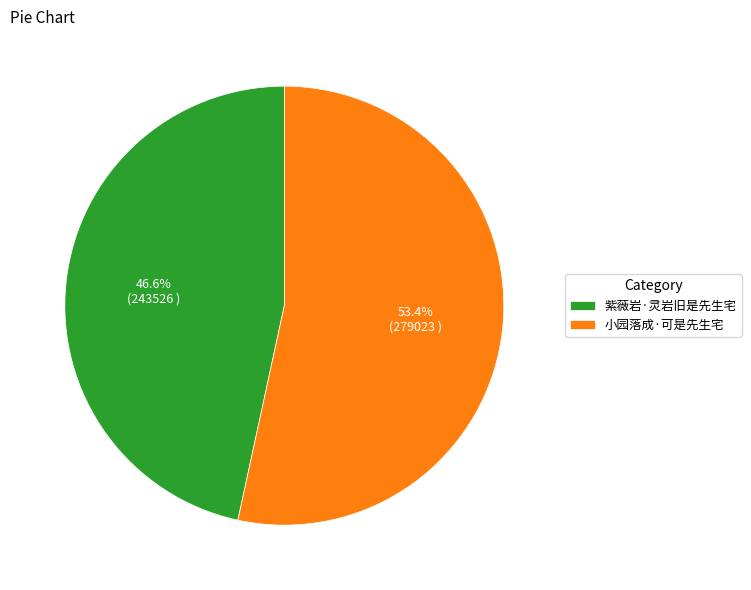

How many segments does this pie chart have?

2